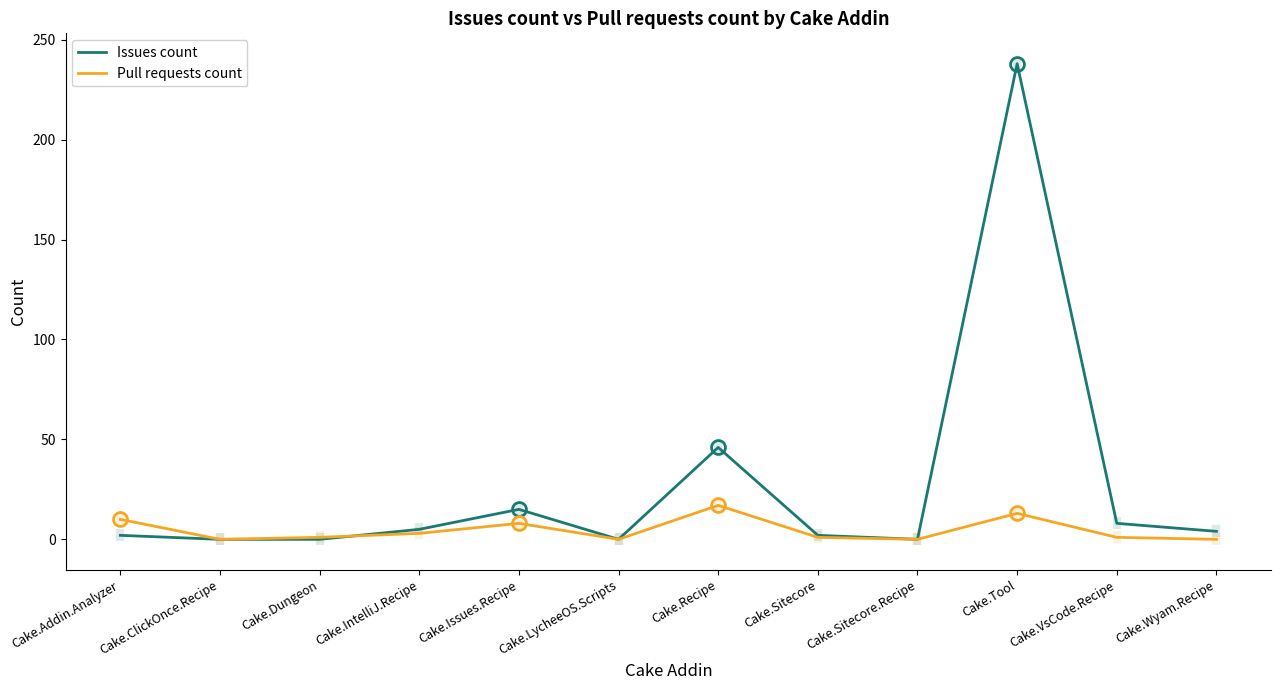

Which label corresponds to the smallest value in the chart?

Cake.ClickOnce.Recipe